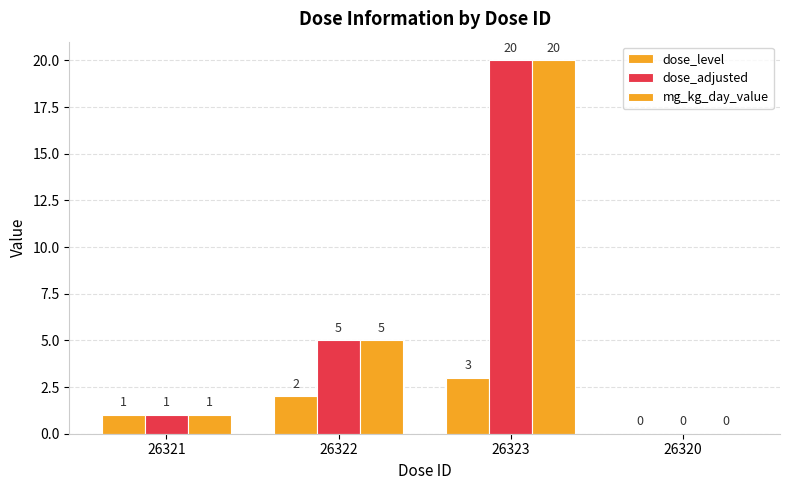

What is the maximum value for dose_level?

3